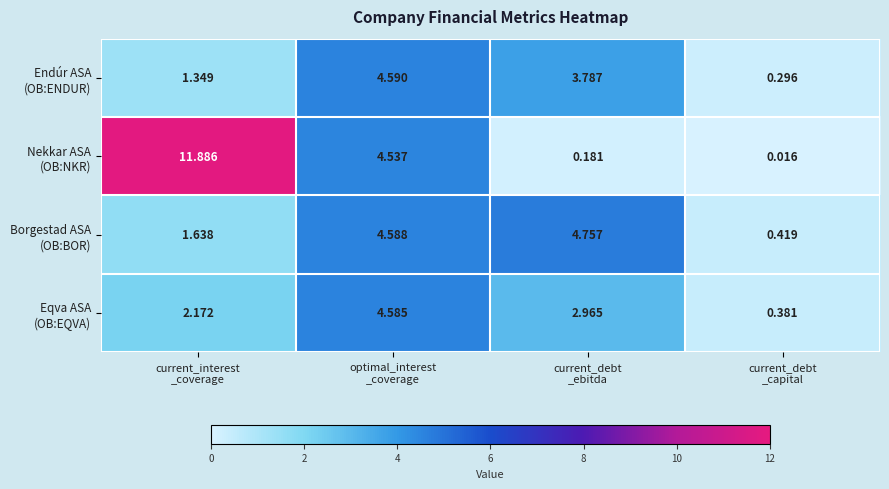

At which category does the chart reach its peak across all series?

current_interest
_coverage